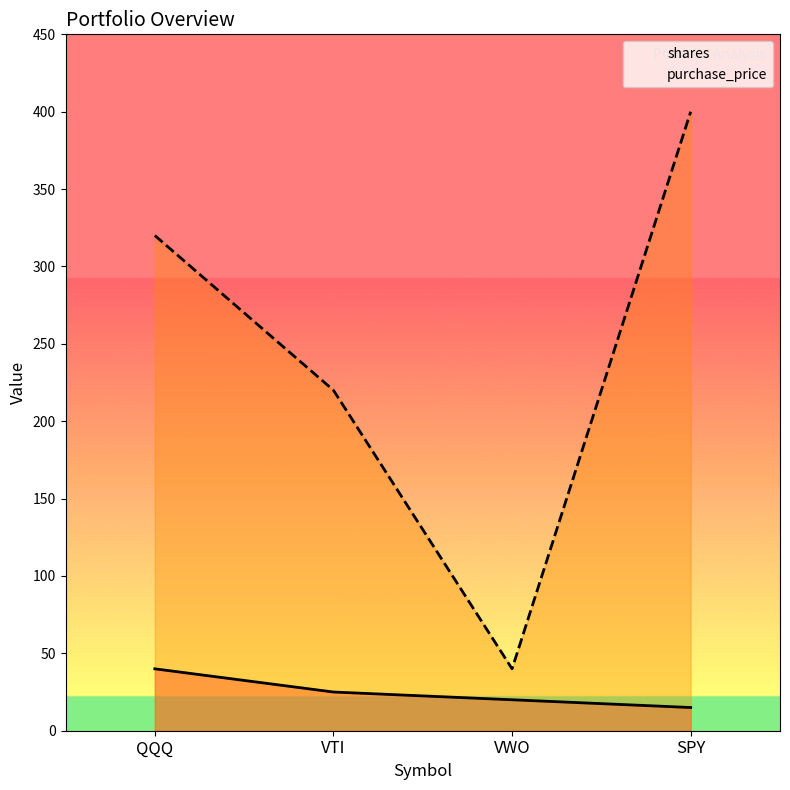

How many distinct data groups are displayed?

2